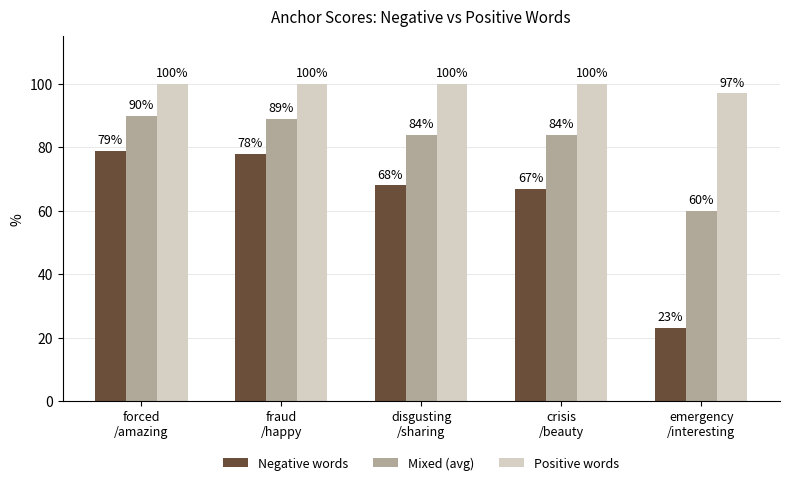

Is the value of Mixed (avg) at fraud
/happy greater than the value of Positive words at fraud
/happy?

No